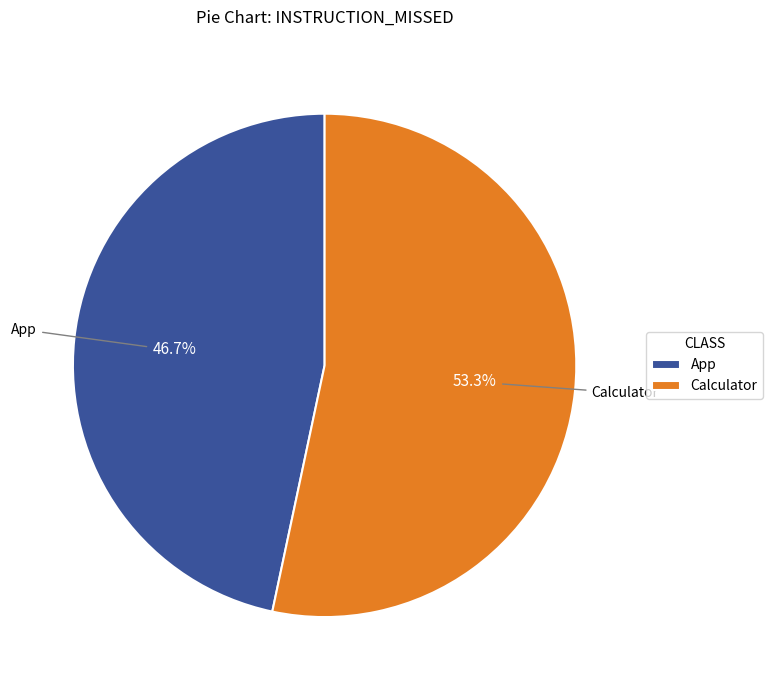

What percentage do App and Calculator together represent?

100.0%